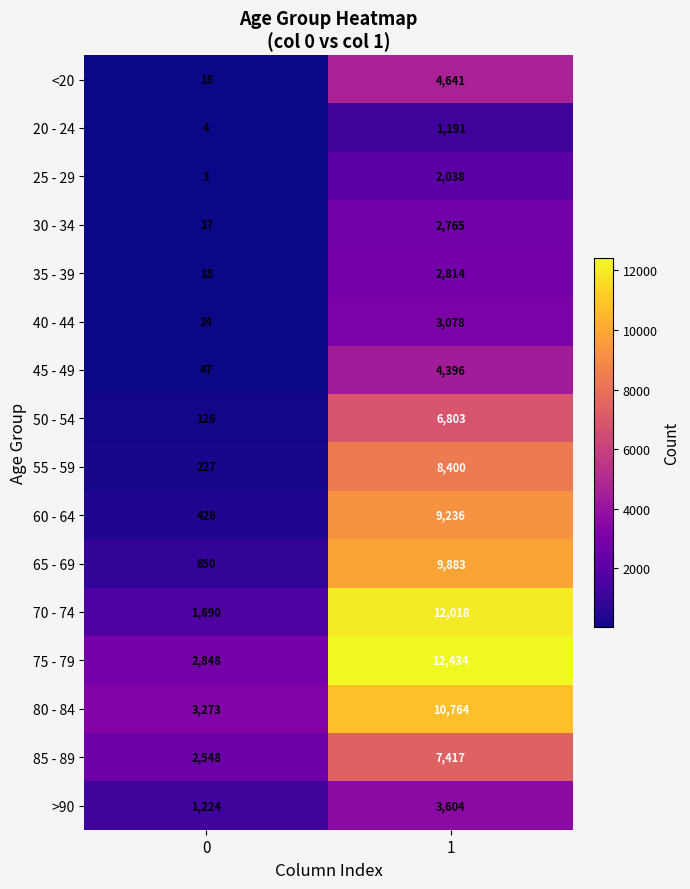

What is the average value of the 30 - 34 series?

1391